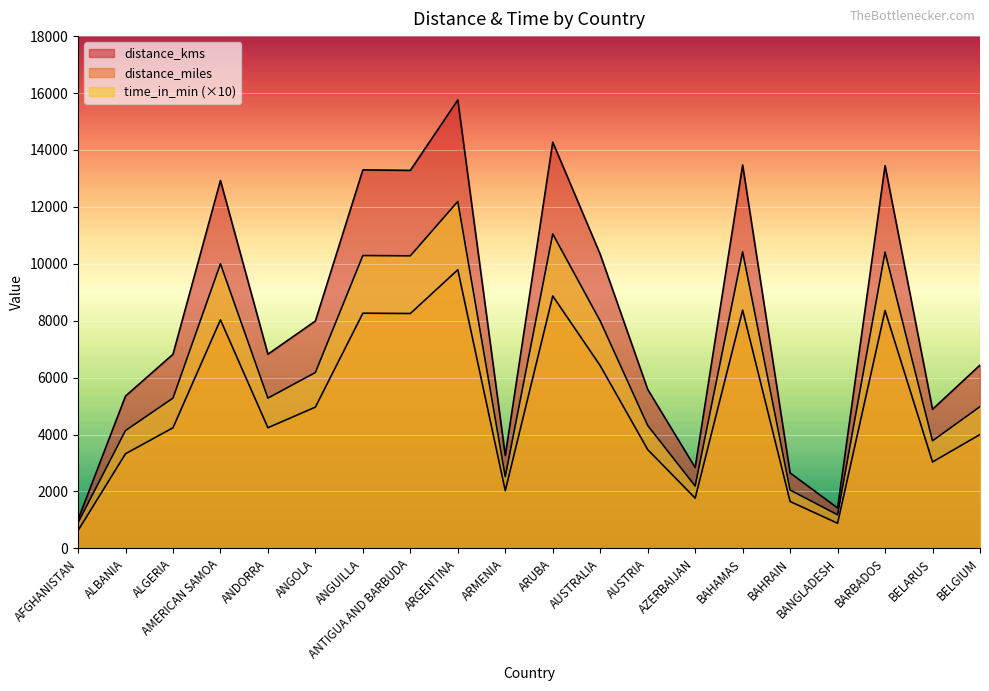

How many data points in time_in_min are above 5280?

9